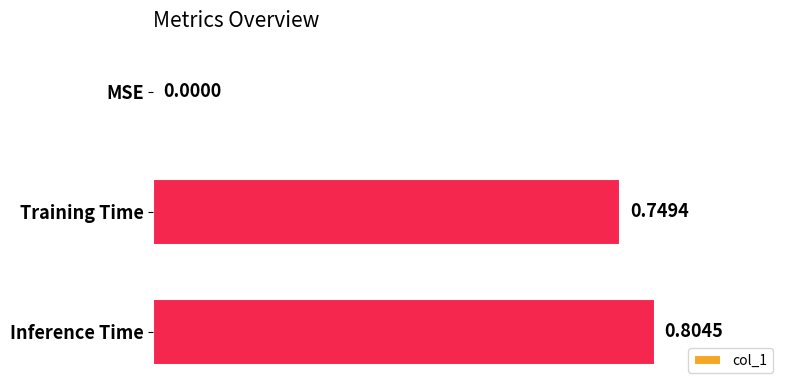

Between Inference Time and MSE, which is larger?

Inference Time